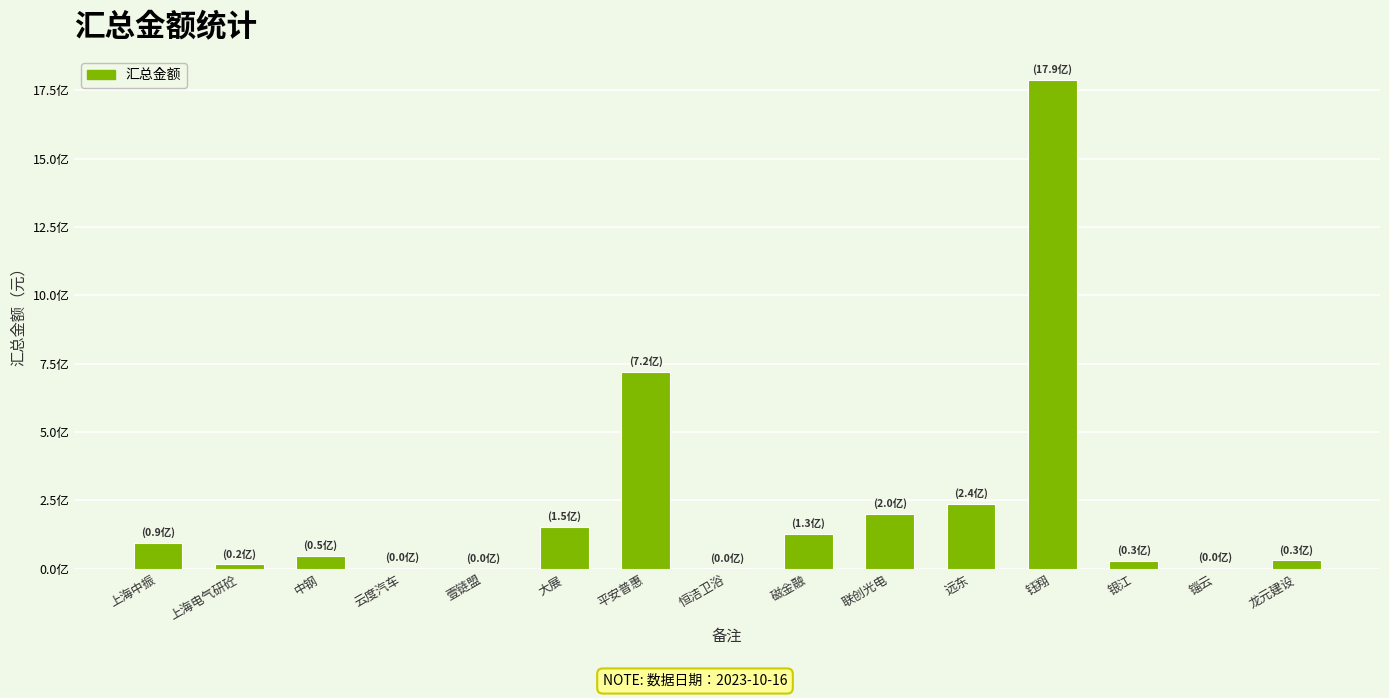

Where does the data first go above 45583902?

上海中振